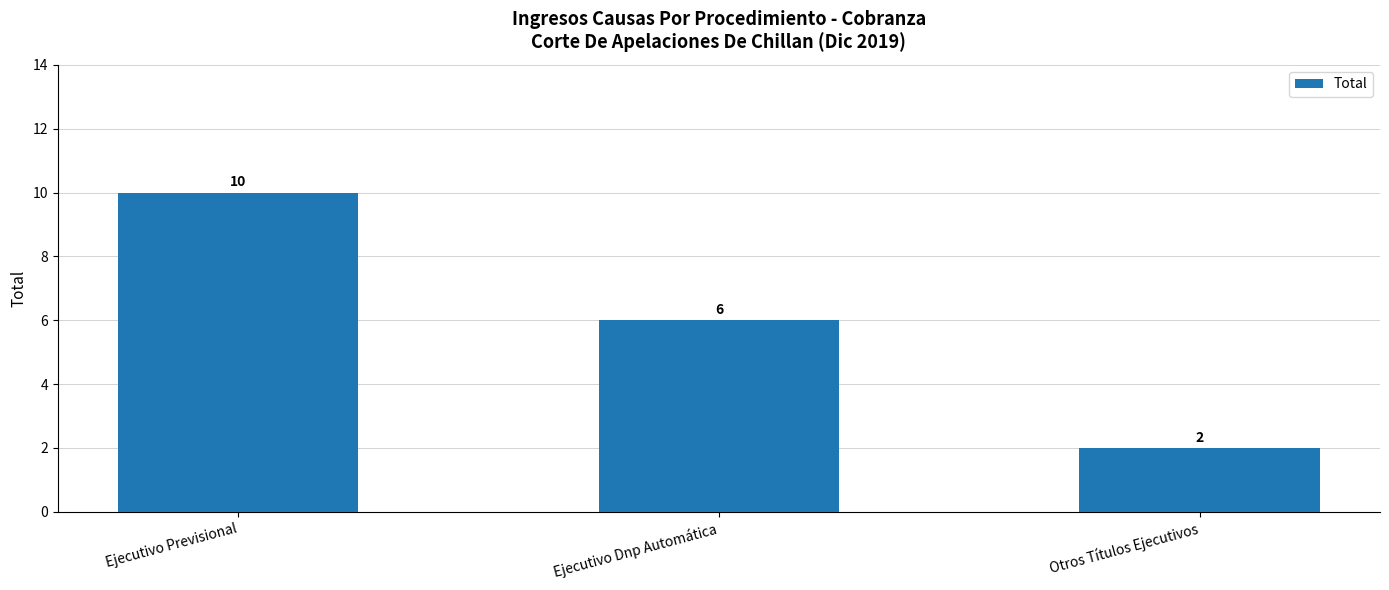

List the labels in order of value, largest first.

Ejecutivo Previsional, Ejecutivo Dnp Automática, Otros Títulos Ejecutivos